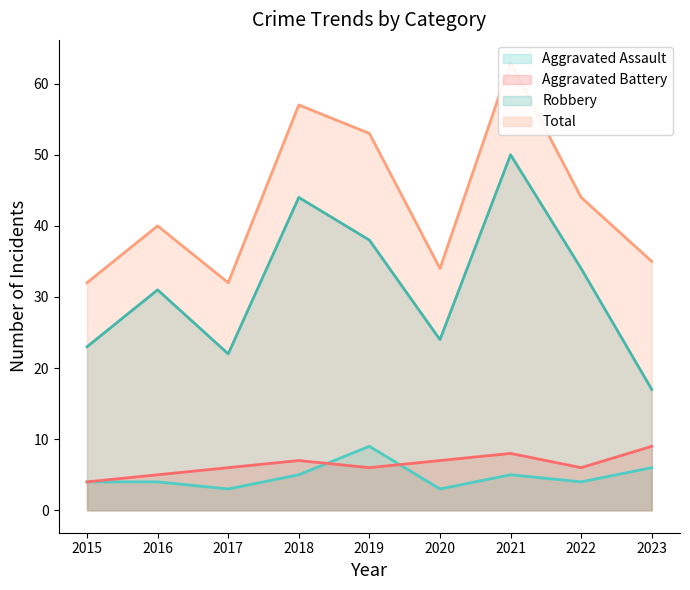

Count the Aggravated Battery values in the range 6 to 7.

5